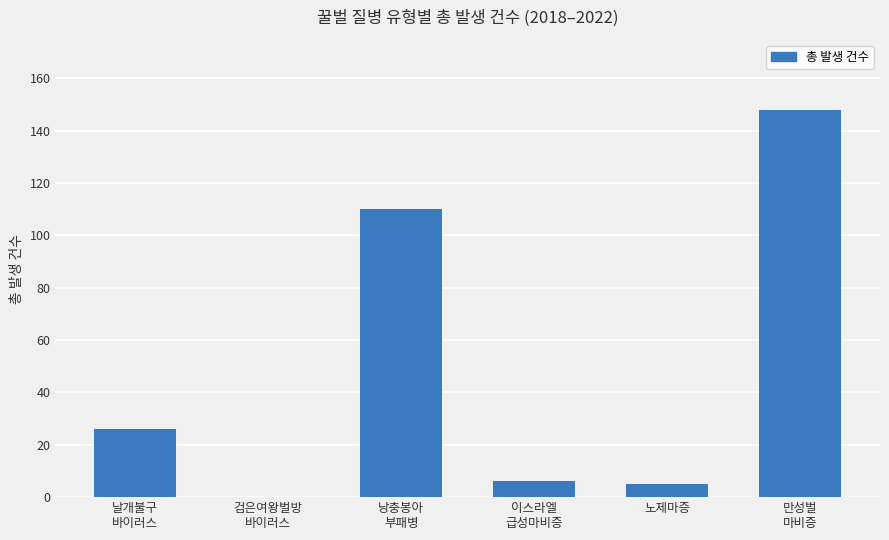

Reading left to right, transcribe all the data shown in this chart.

날개불구
바이러스=26	검은여왕벌방
바이러스=0	낭충봉아
부패병=110	이스라엘
급성마비증=6	노제마증=5	만성벌
마비증=148